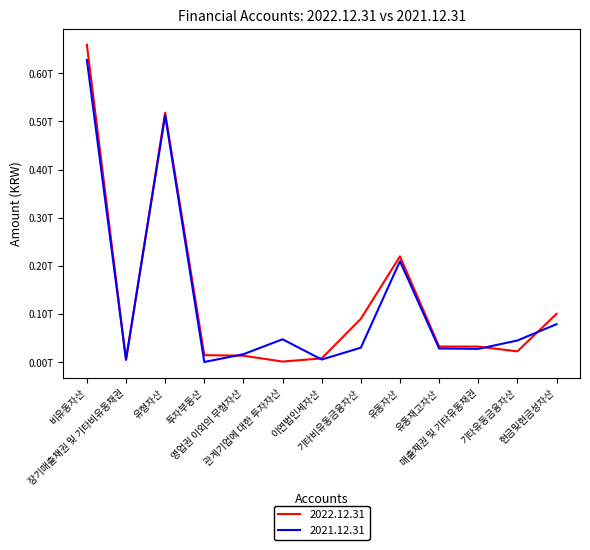

True or false: 2021.12.31 has a value of 30012046105 at 기타비유동금융자산.

True